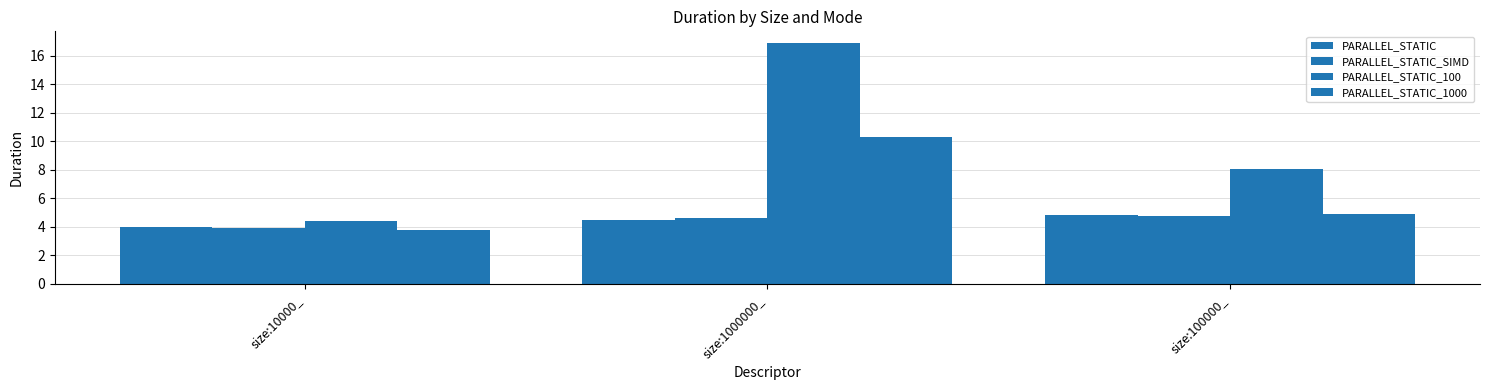

How many data points in PARALLEL_STATIC_100 are less than 8?

1